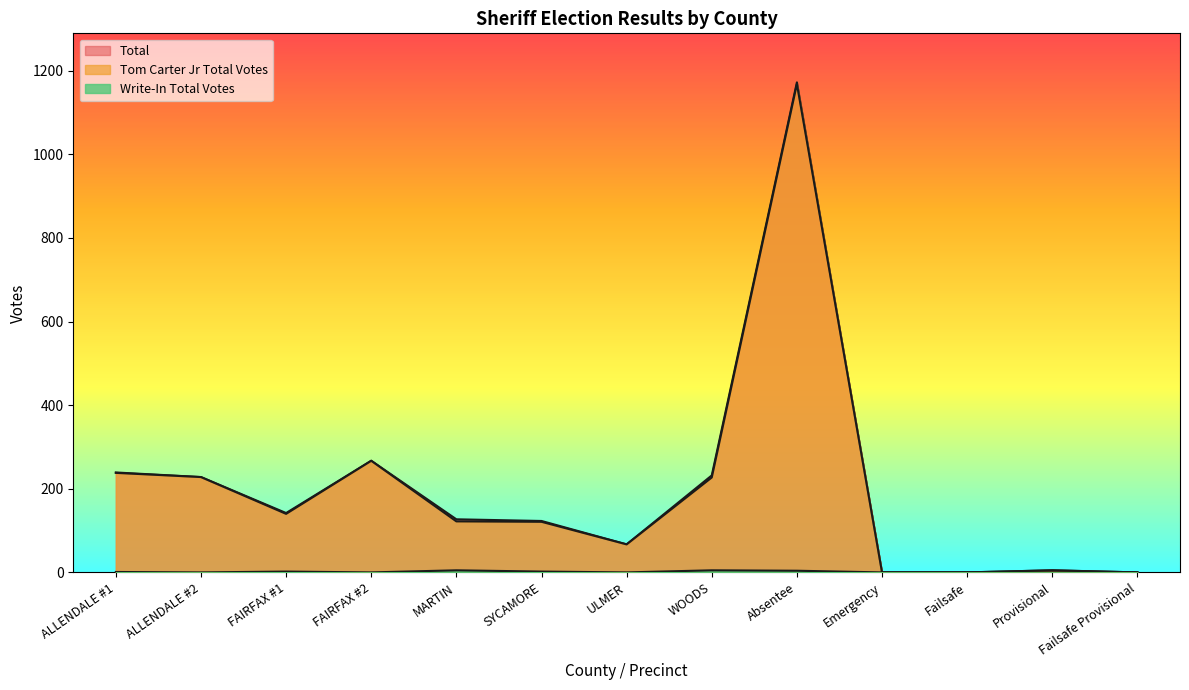

What are all the series names shown in the legend?

Tom Carter Jr Total Votes, Write-In Total Votes, Total